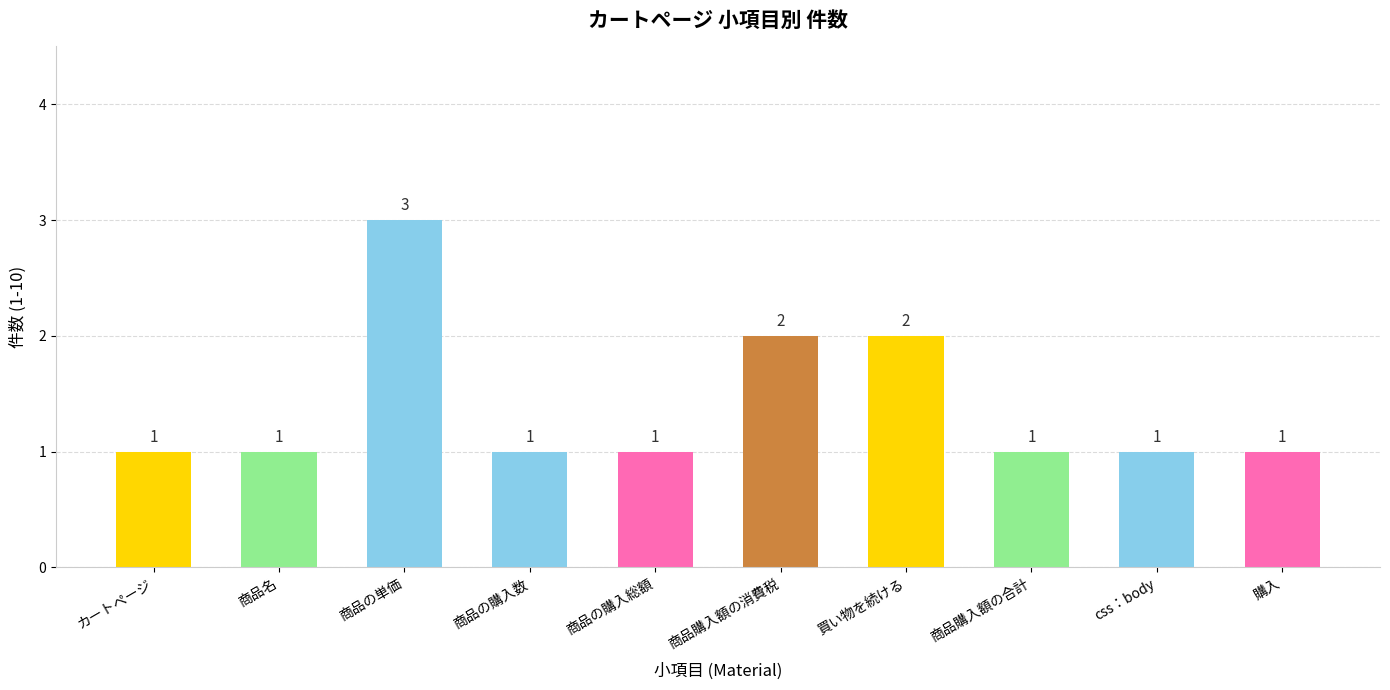

What position from the right is 商品購入額の消費税?

5